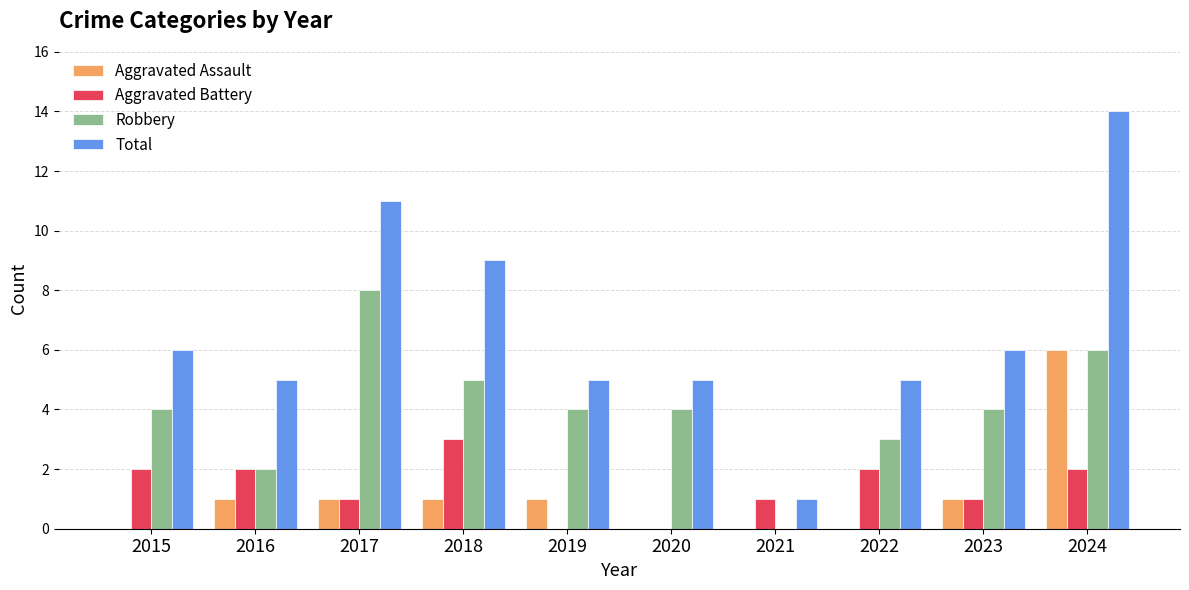

At which category is the sum across all series the highest?

2024